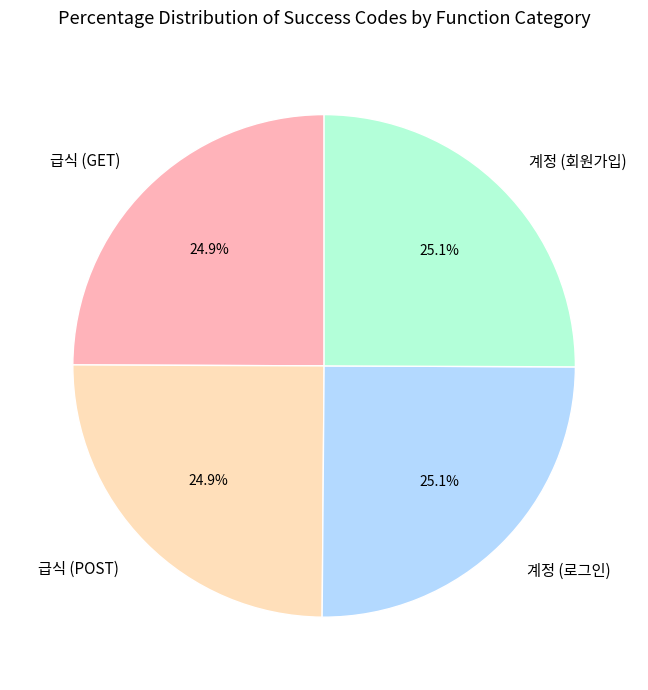

Count the number of slices in the pie.

4